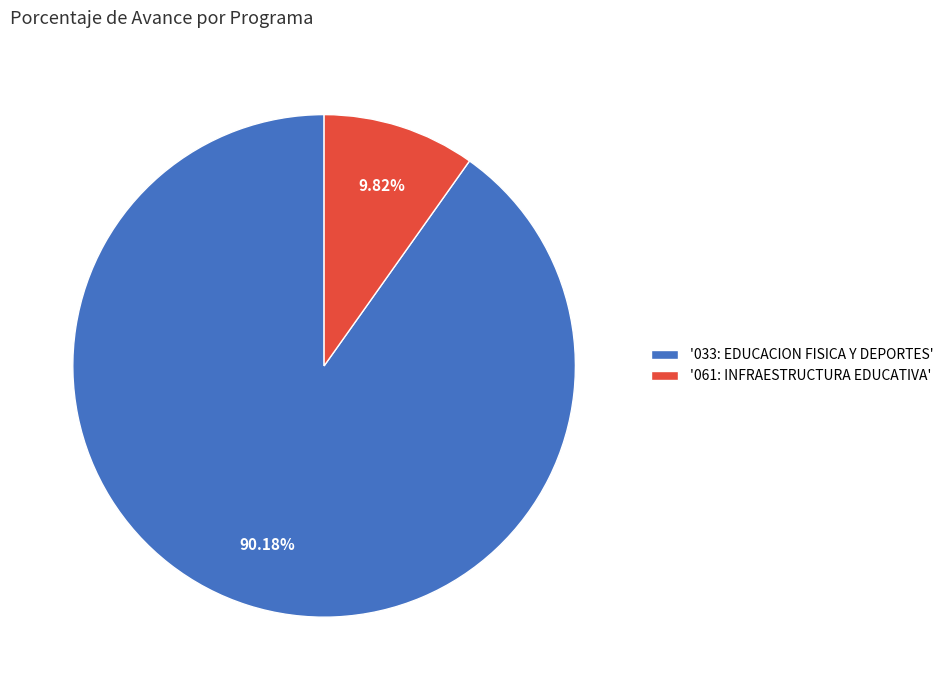

Combined, do '033: EDUCACION FISICA Y DEPORTES' and '061: INFRAESTRUCTURA EDUCATIVA' account for over 50%?

Yes